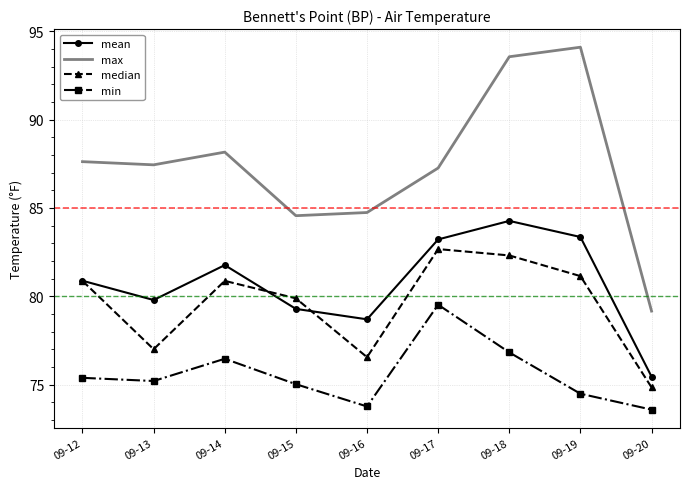

Is it true that mean equals 75.4 at 09-20?

True